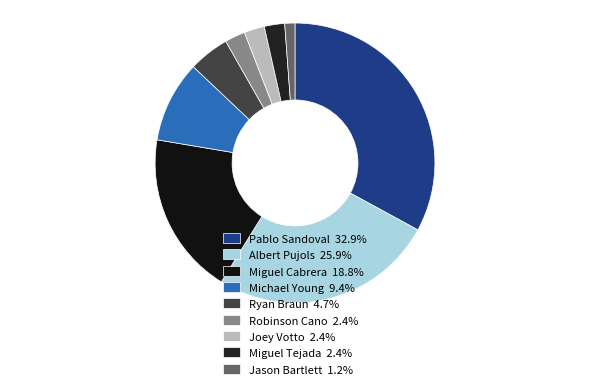

To the nearest percent, what portion does Miguel Tejada represent?

2%